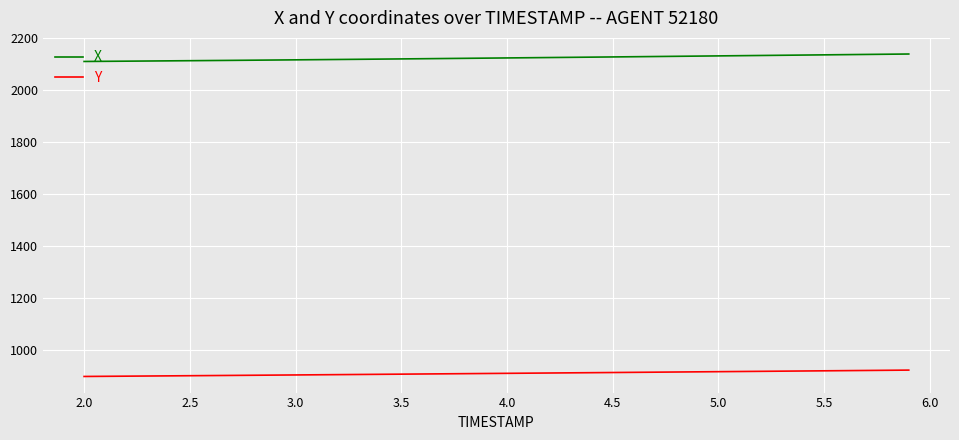

Which series has the largest total across all categories?

X